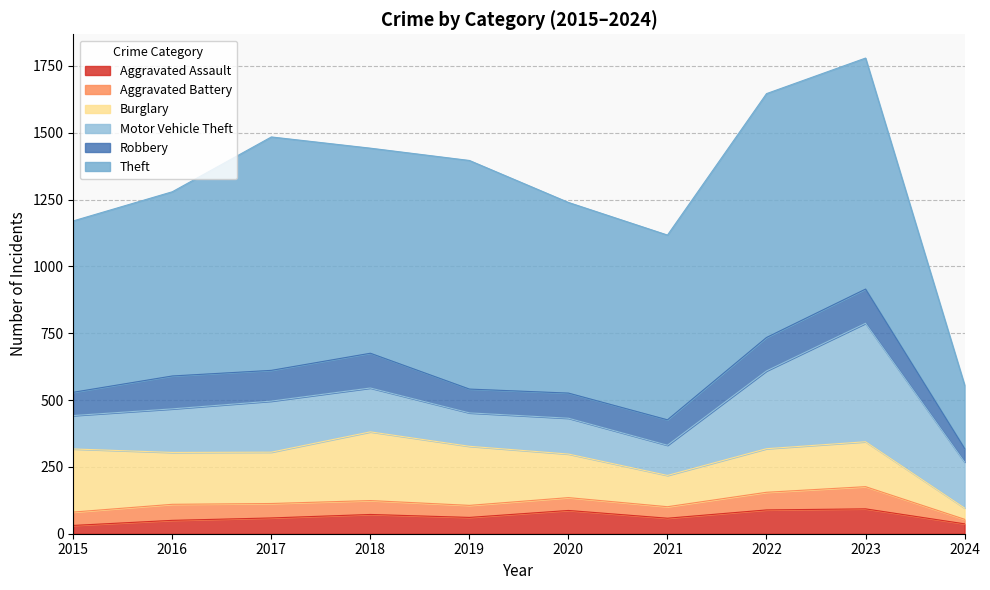

At which label does Burglary reach its minimum?

2024